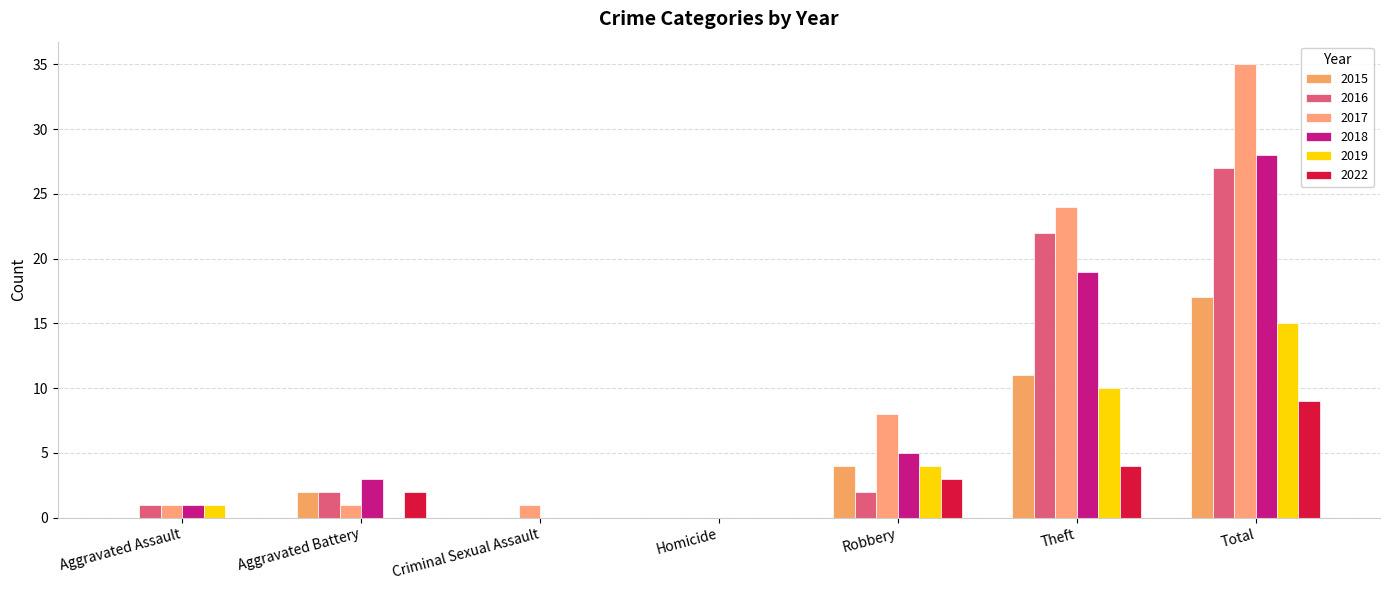

Which series has the largest total across all categories?

2017